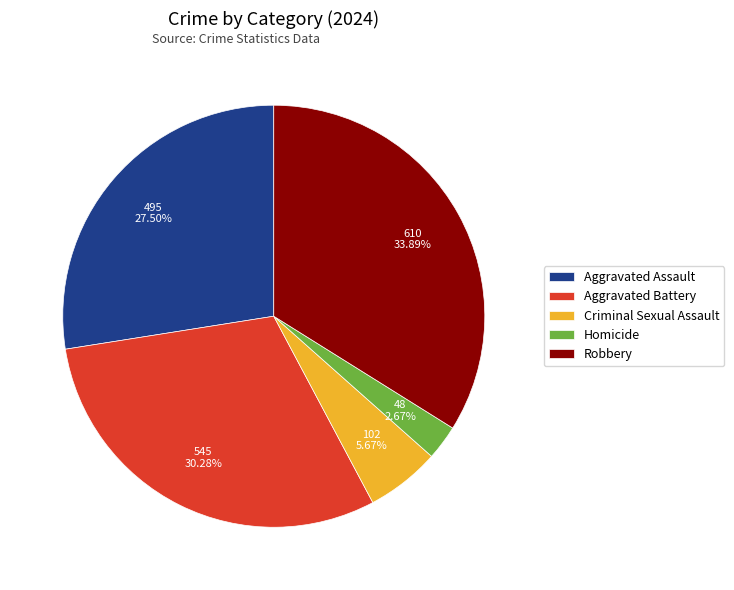

Is it true that Robbery is 34% of the pie?

True